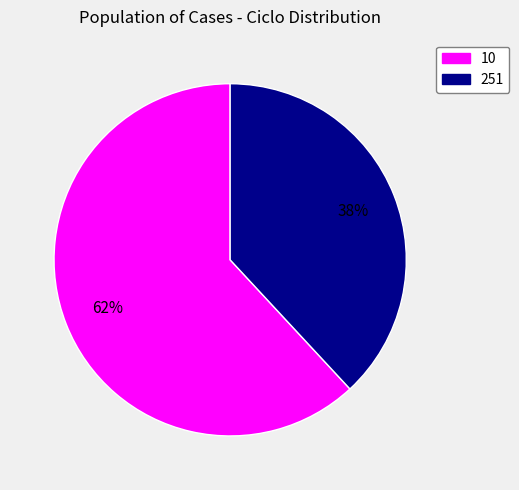

Rank the categories by value from highest to lowest.

10, 251